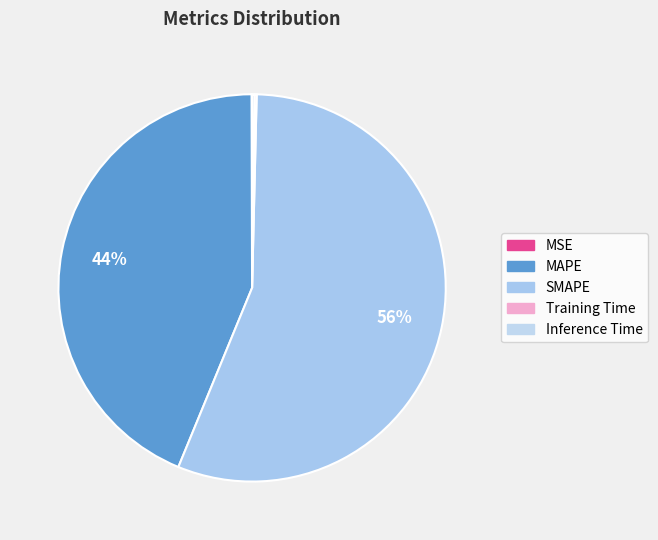

Rank the categories by value from lowest to highest.

MSE, Training Time, Inference Time, MAPE, SMAPE